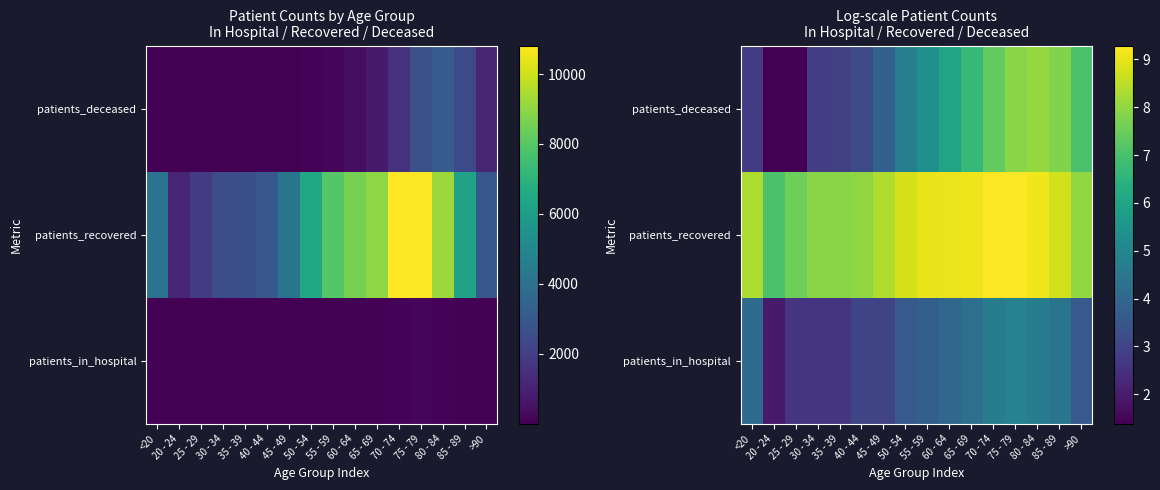

The patients_recovered series shows 12.4 at 60 - 64. True or false?

False